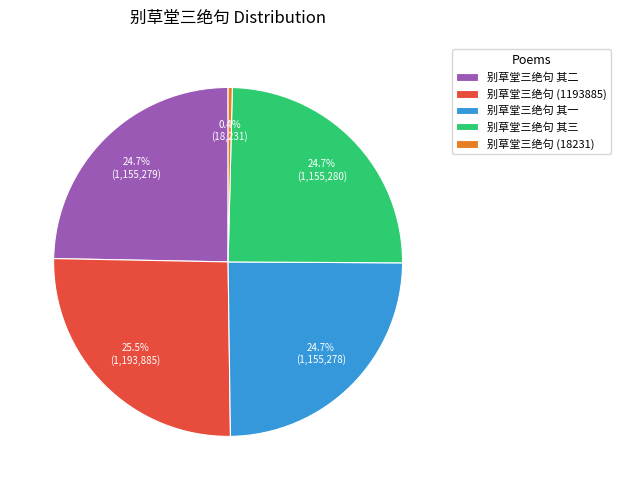

How much of the chart is everything except 别草堂三绝句 其三?

75.3%